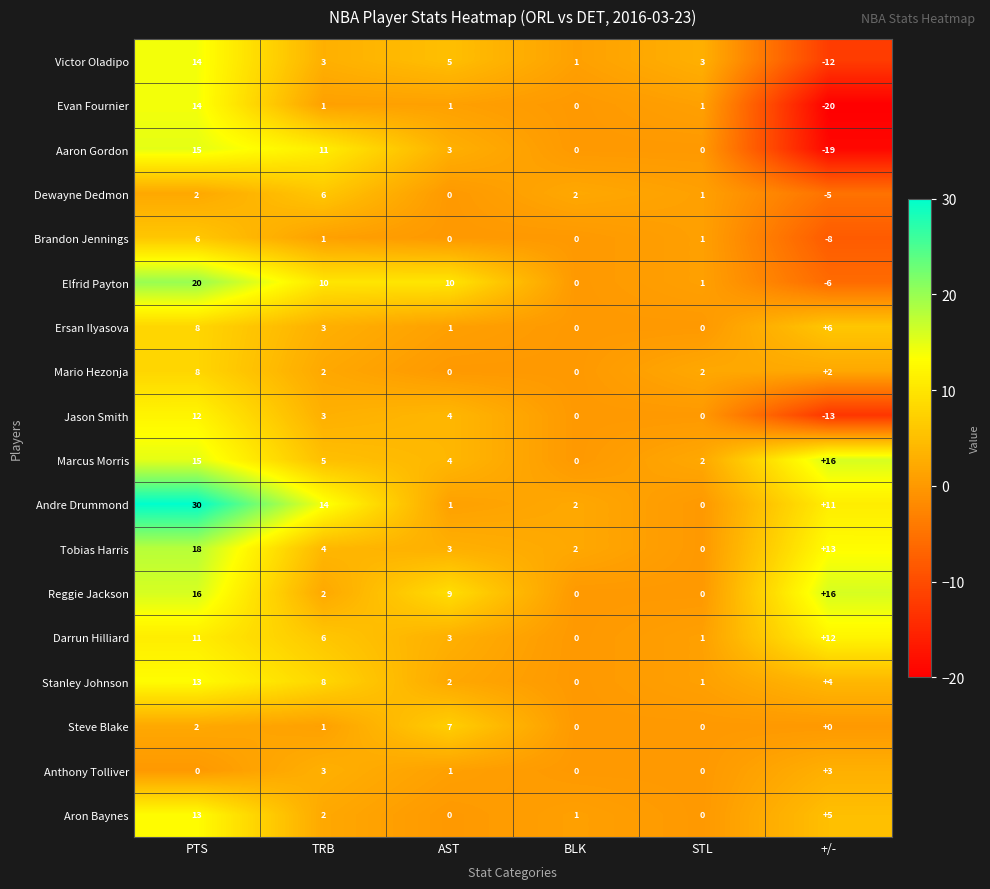

The Evan Fournier series shows 1 at STL. True or false?

True